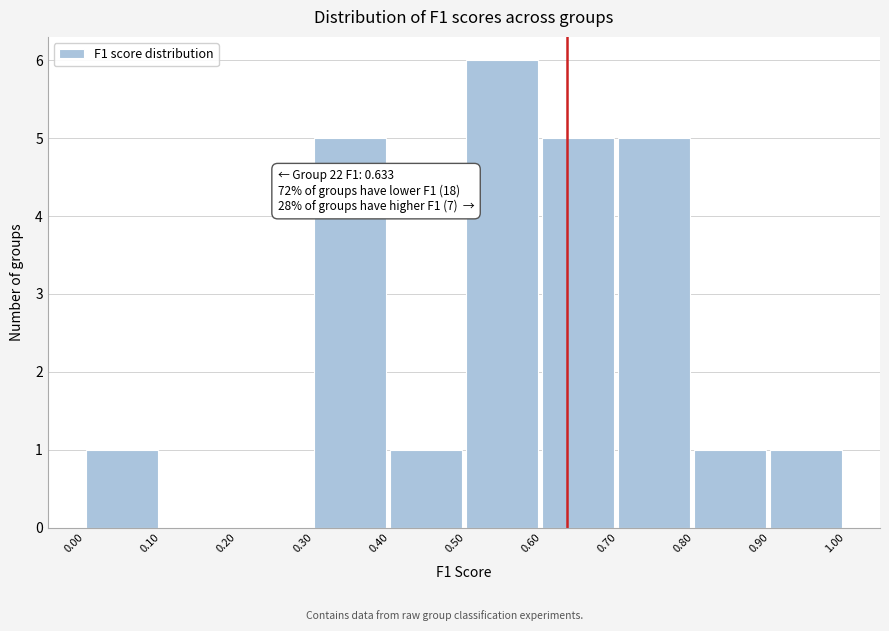

Over which range of the x-axis is the bar tallest?

0.50 to 0.60